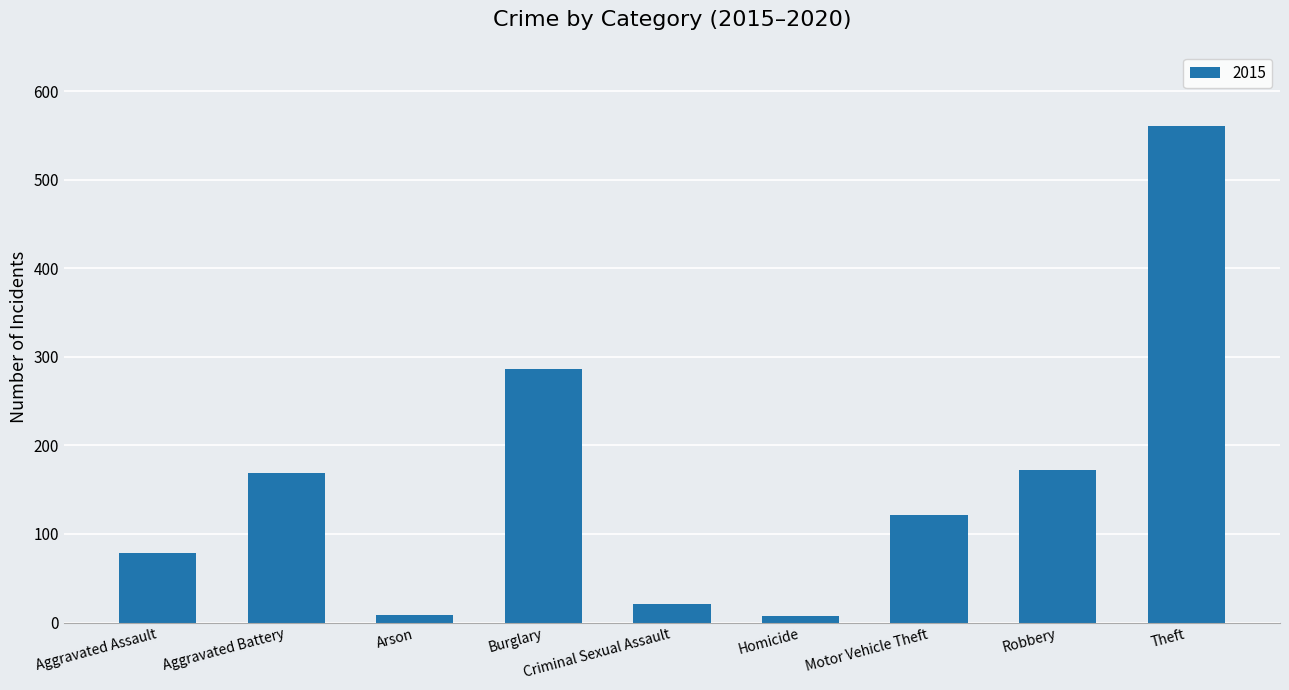

Which label corresponds to the largest value in the chart?

Theft